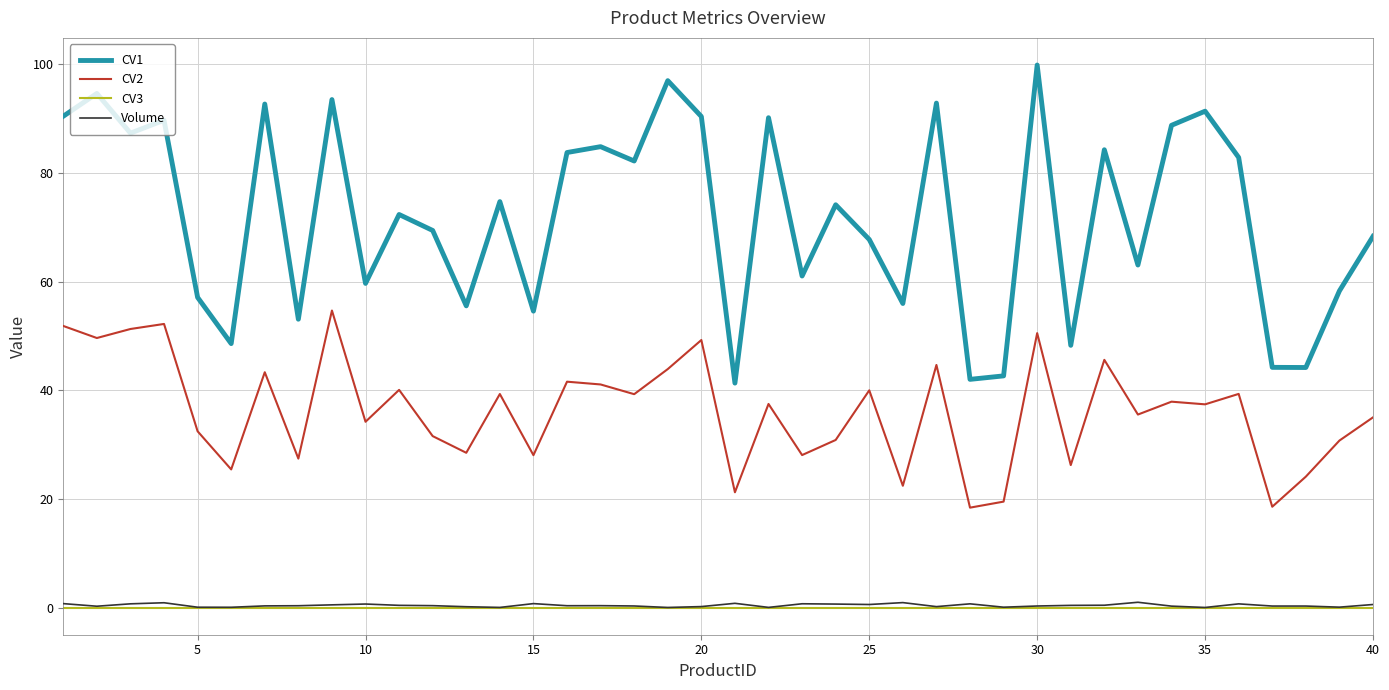

Which series has the widest spread of values?

CV1